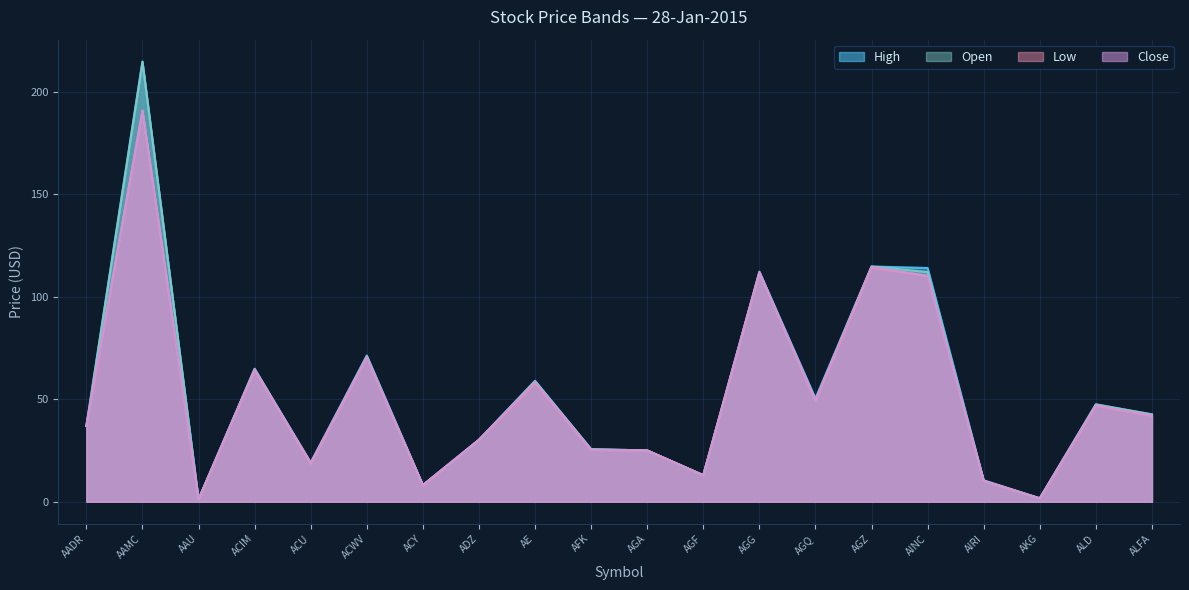

What are all the series names shown in the legend?

High, Open, Low, Close